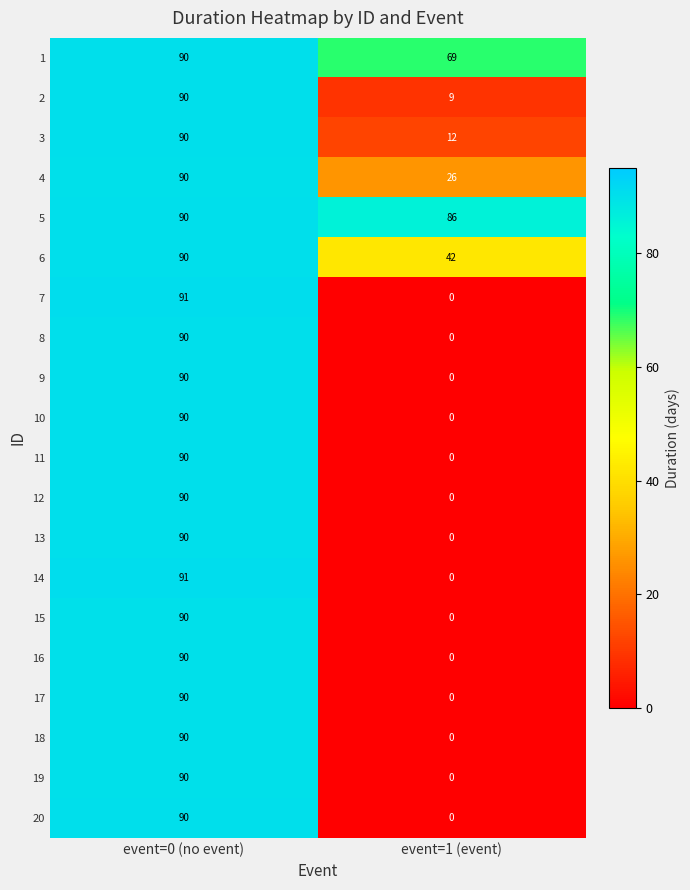

List the labels in order of 2 value, smallest first.

event=1 (event), event=0 (no event)